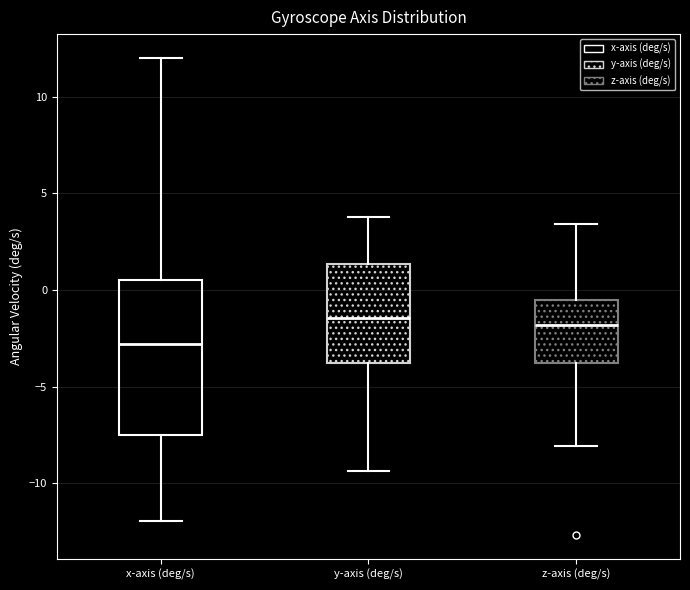

Which box has the lowest median line?

x-axis (deg/s)